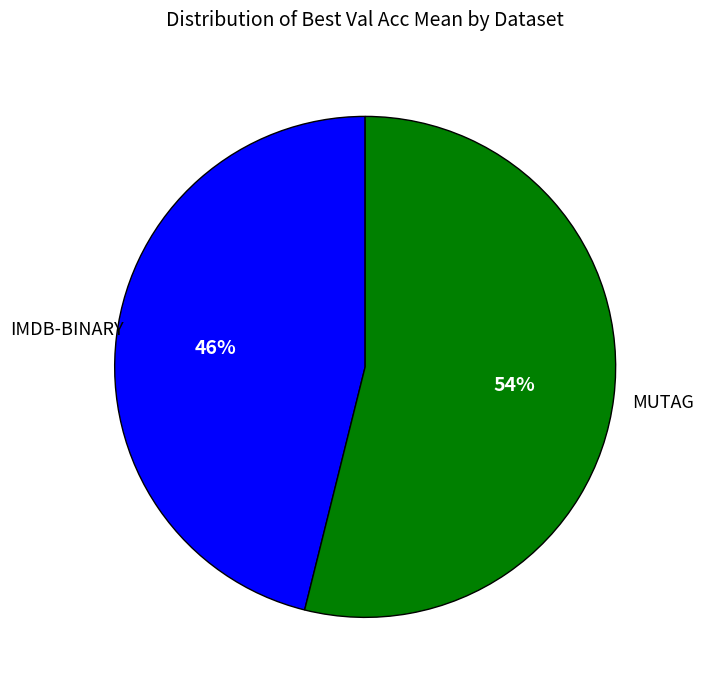

To the nearest percent, what is the difference between the largest and smallest slice percentages?

8%